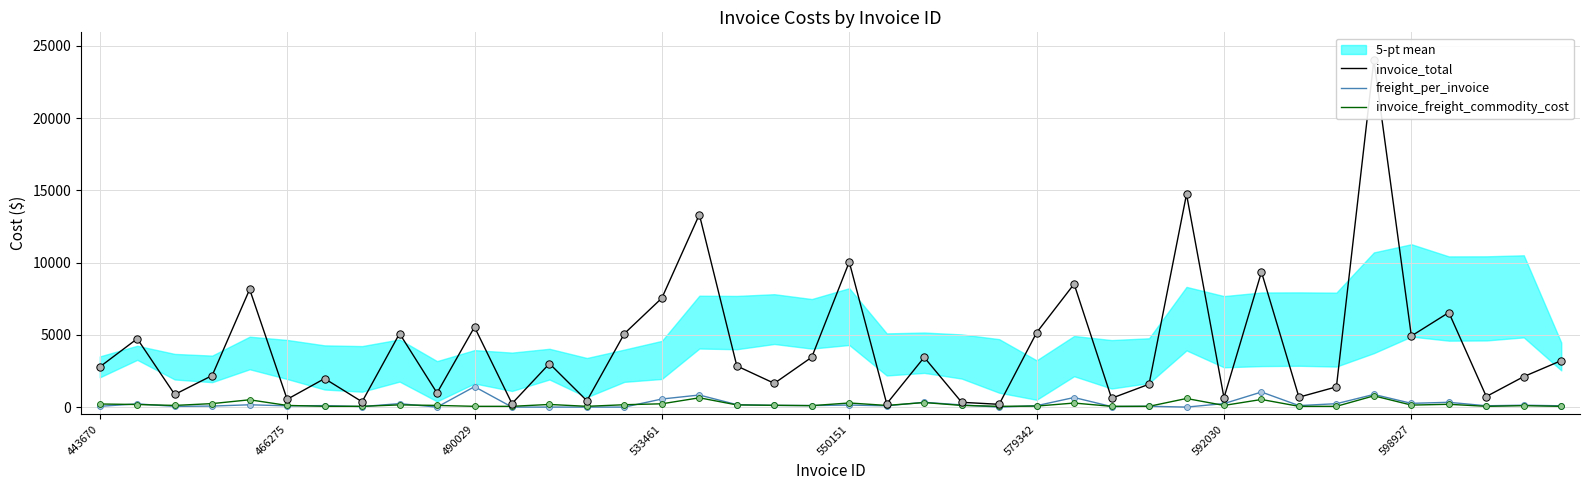

At how many categories does at least one series exceed 12824?

3